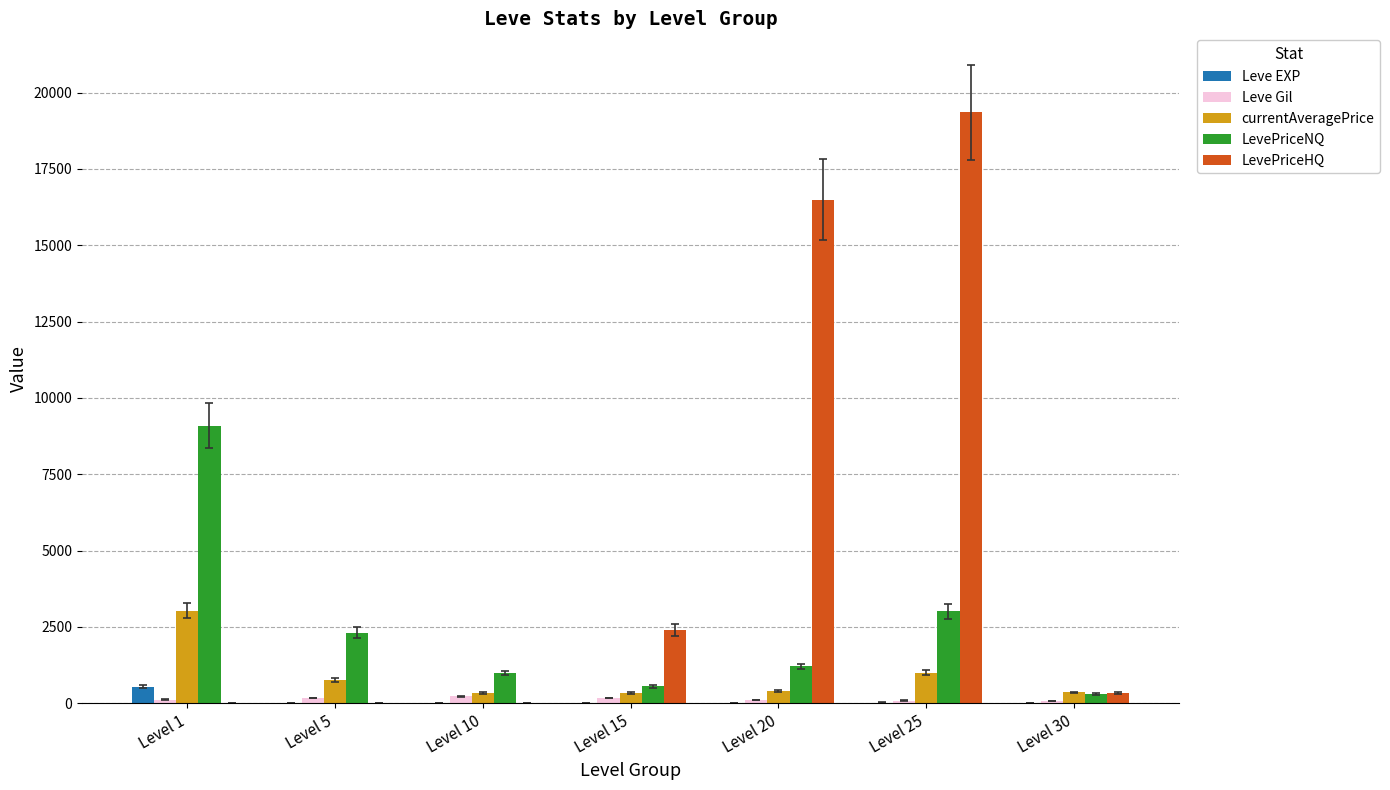

Which series has the largest range (max minus min)?

LevePriceHQ